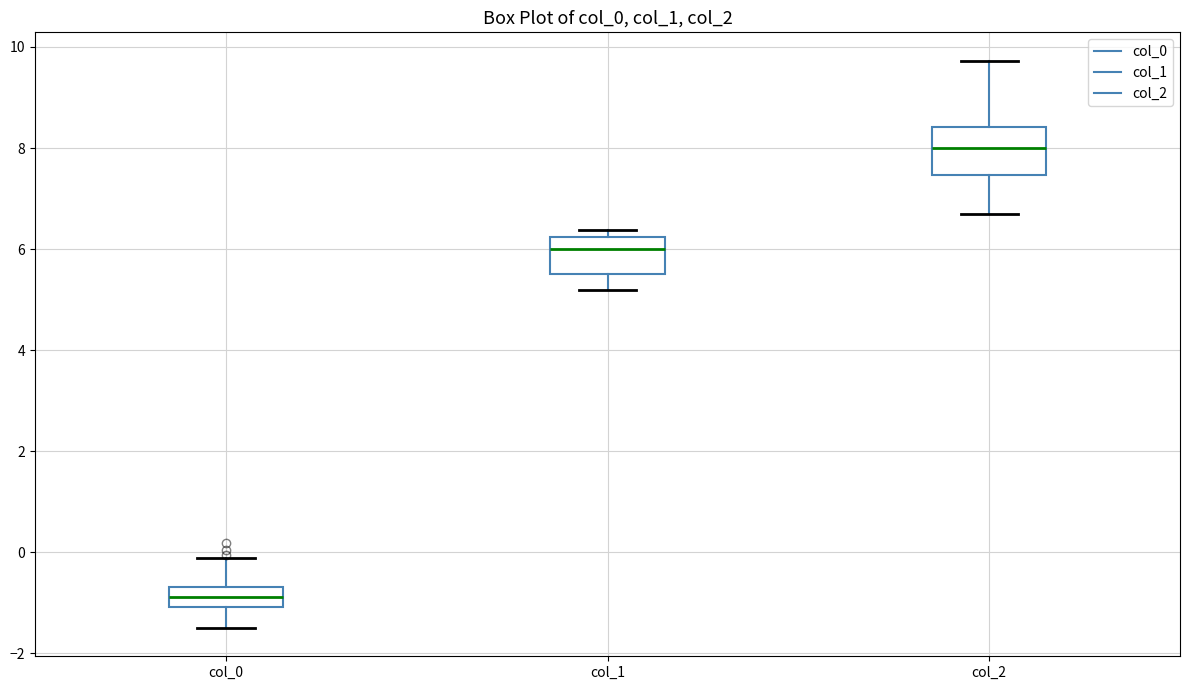

Comparing the boxes themselves (not the whiskers), which one is the tallest?

col_2